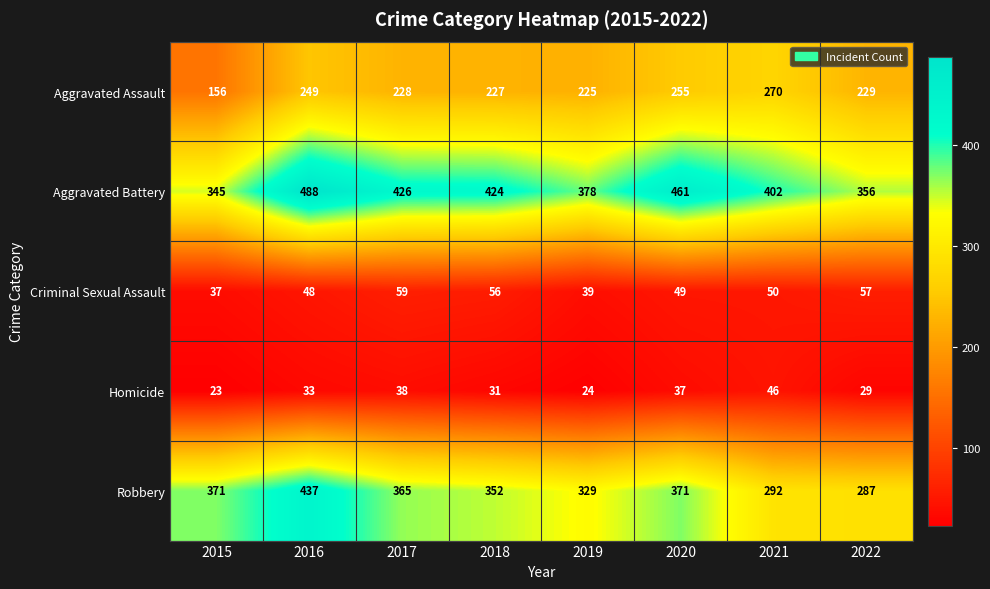

What is the difference between the second highest and minimum values in the Aggravated Assault series?

99